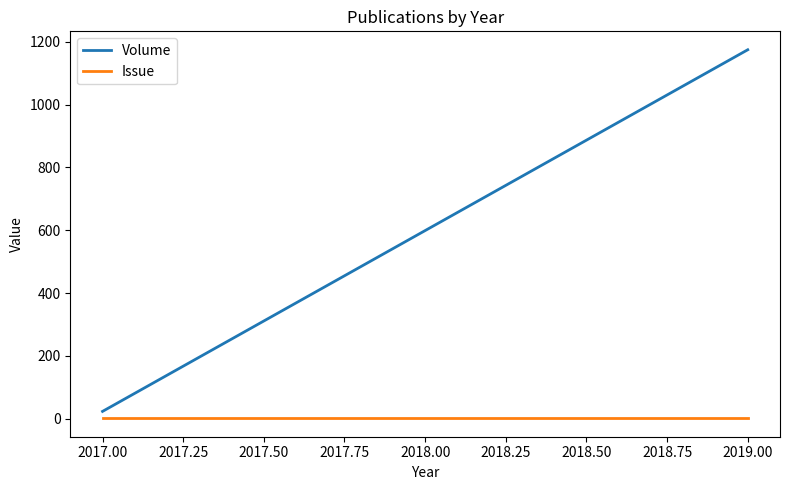

List the series in order of their overall mean, highest first.

Volume, Issue